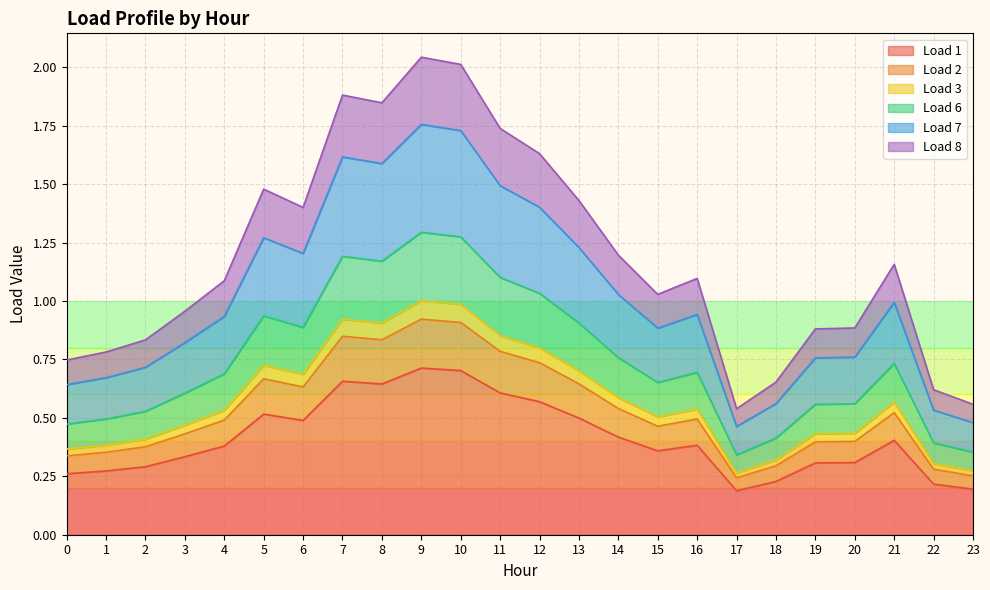

What is the value of the Load 8 point at the 10th from the left?

2.0